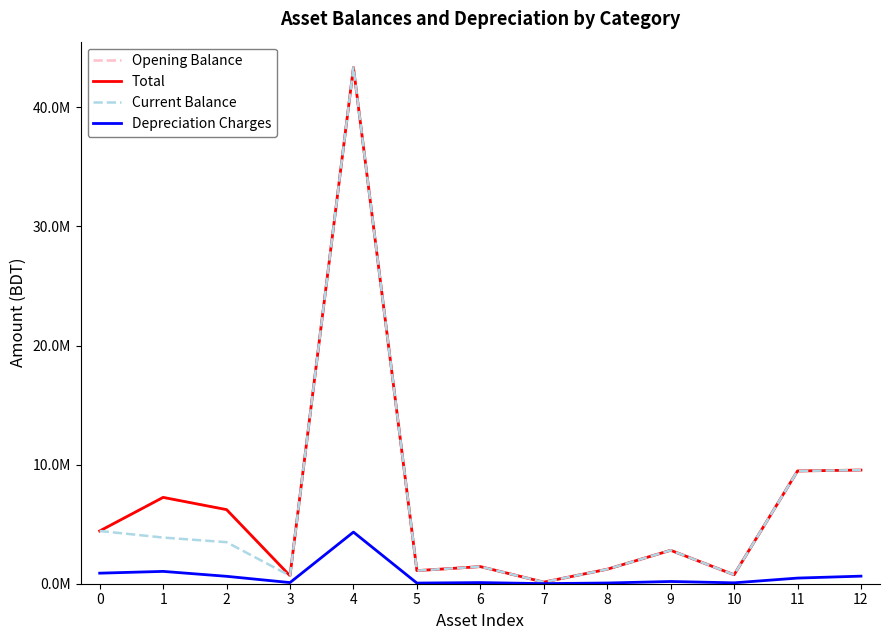

True or false: Opening Balance and Depreciation Charges cross at least once.

False